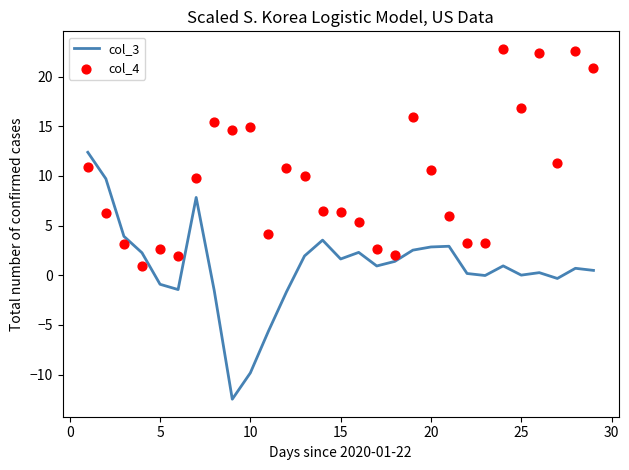

True or false: col_3 has a value of -0.9 at 5.

True